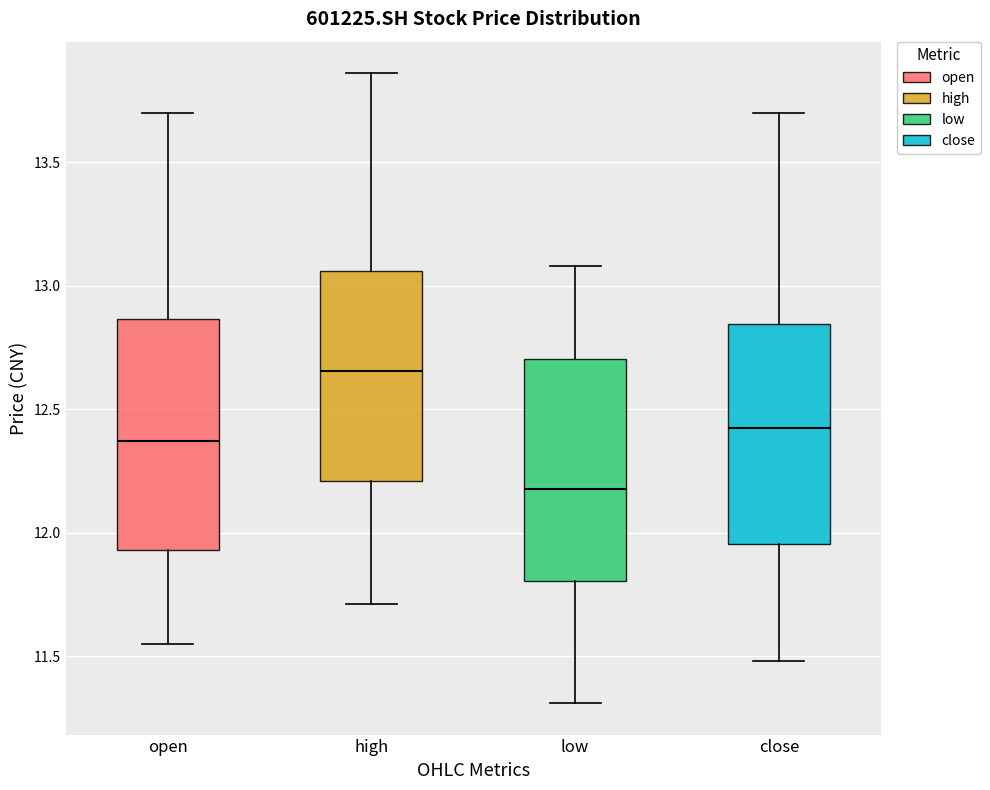

Reading left to right, transcribe this box plot: for each box, give where its median line is, the range the box spans, and where its two whiskers end, as read against the y-axis. The values are not printed on the chart, so give them approximately, as read against the axis.

open: median 12.35, box 11.95 to 12.85, whiskers 11.55 to 13.70
high: median 12.65, box 12.20 to 13.05, whiskers 11.70 to 13.85
low: median 12.20, box 11.80 to 12.70, whiskers 11.30 to 13.10
close: median 12.45, box 11.95 to 12.85, whiskers 11.50 to 13.70